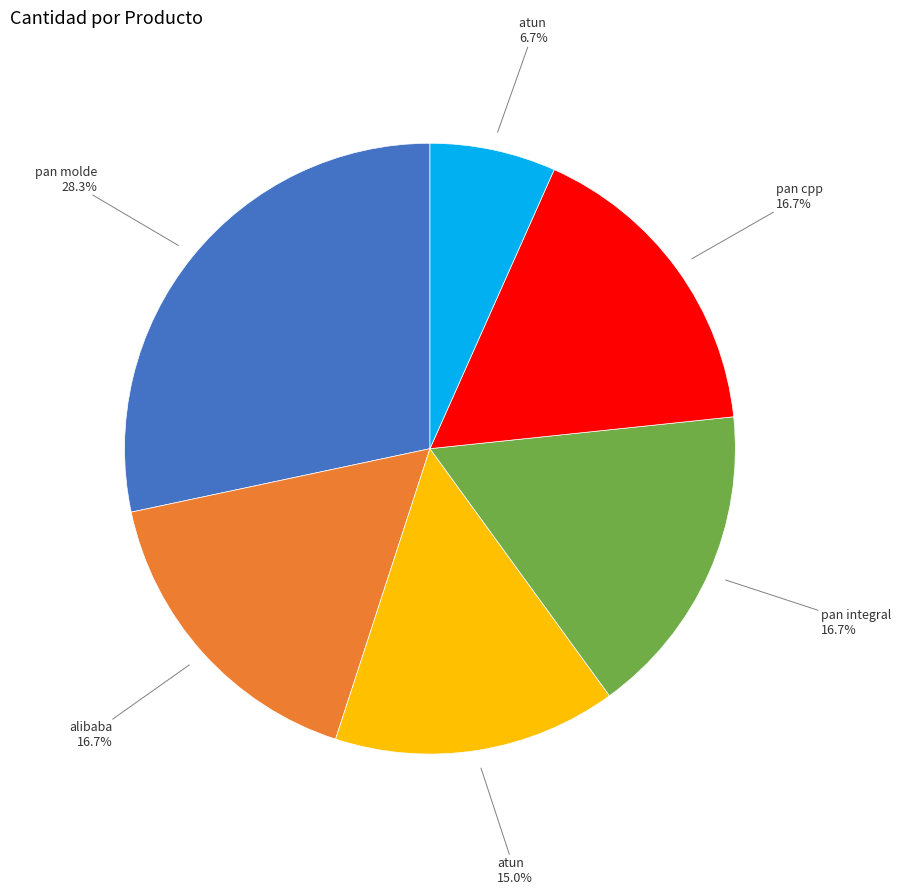

Is there a majority slice in this chart?

No